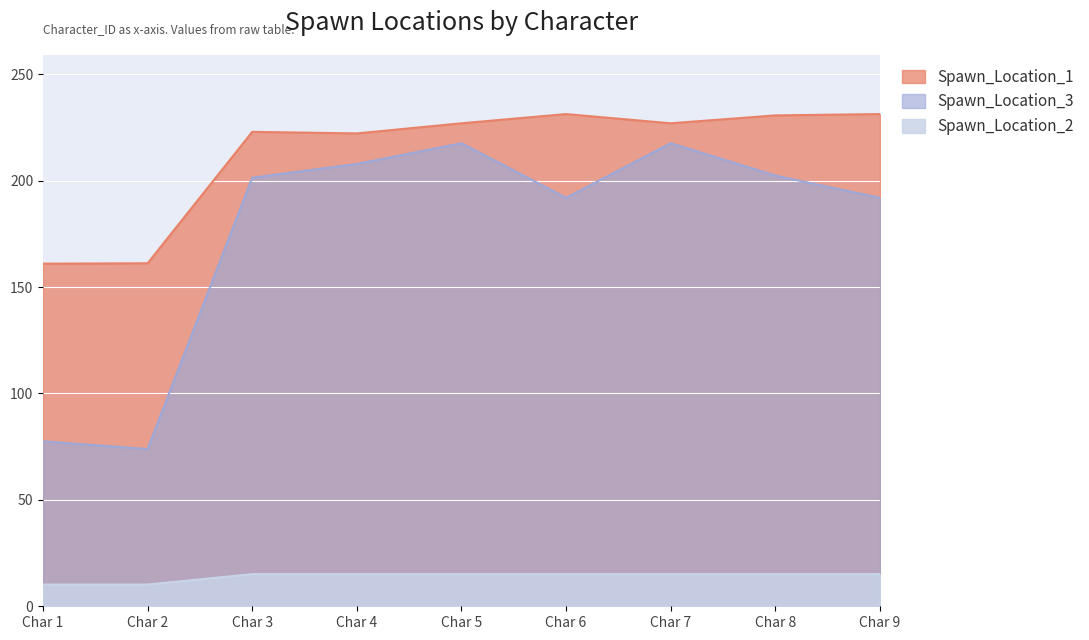

List the series in order of their overall mean, highest first.

Spawn_Location_1, Spawn_Location_3, Spawn_Location_2